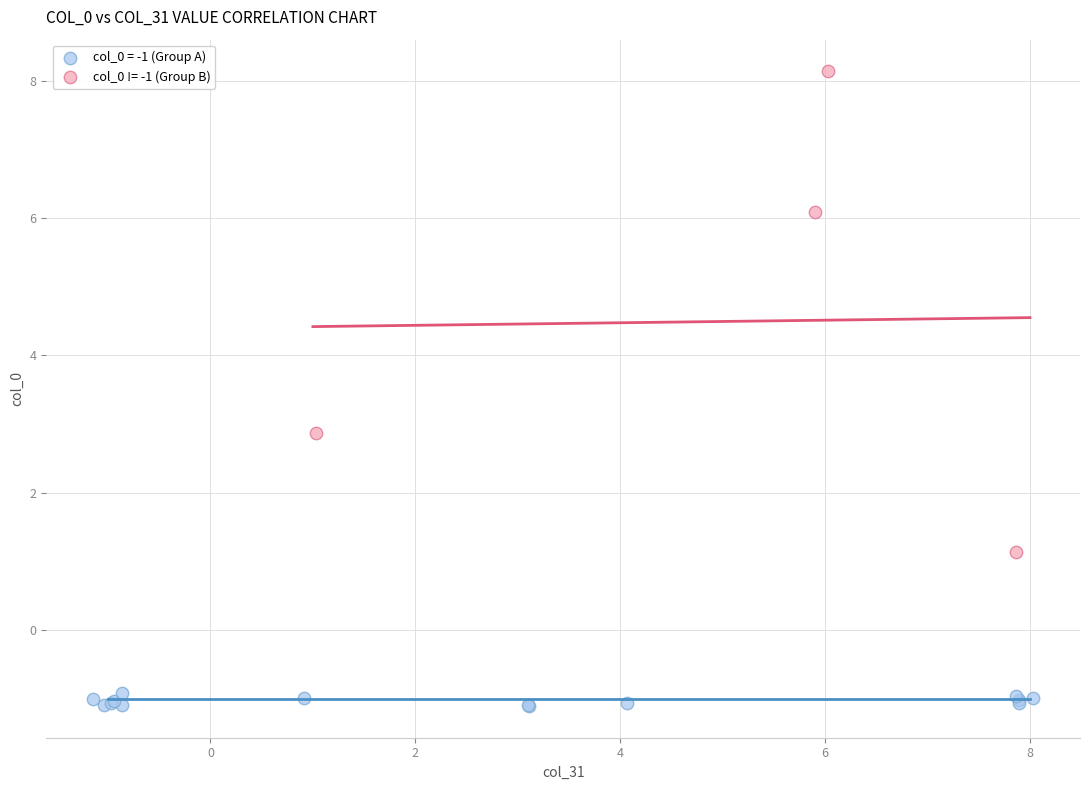

Which series contains the lowest Y value?

col_0 = -1 (Group A)